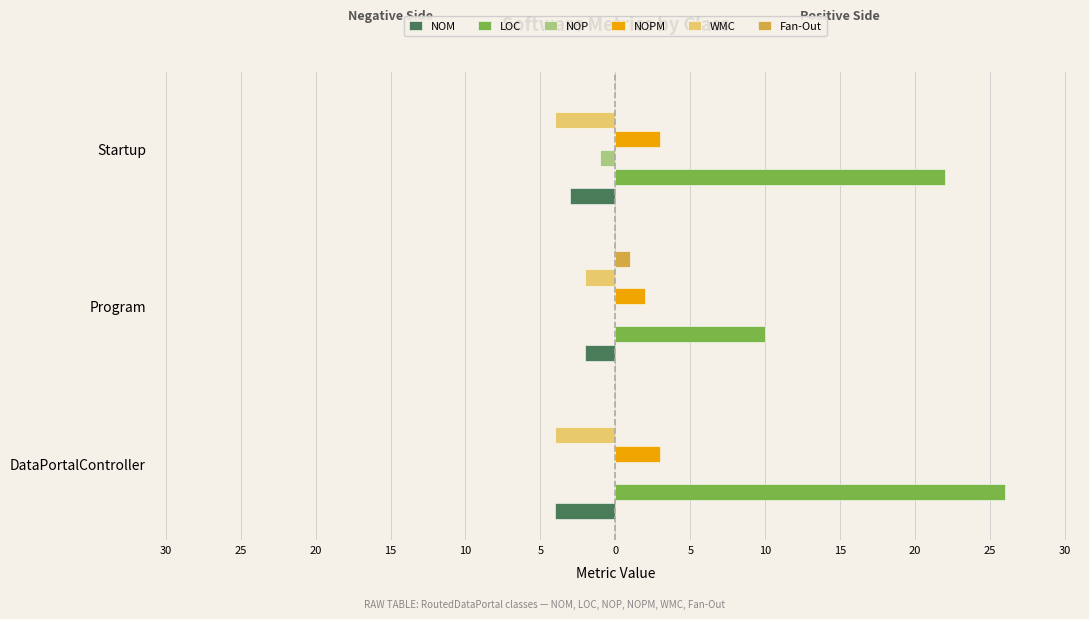

What is the difference between the maximum and minimum values in the WMC series?

2